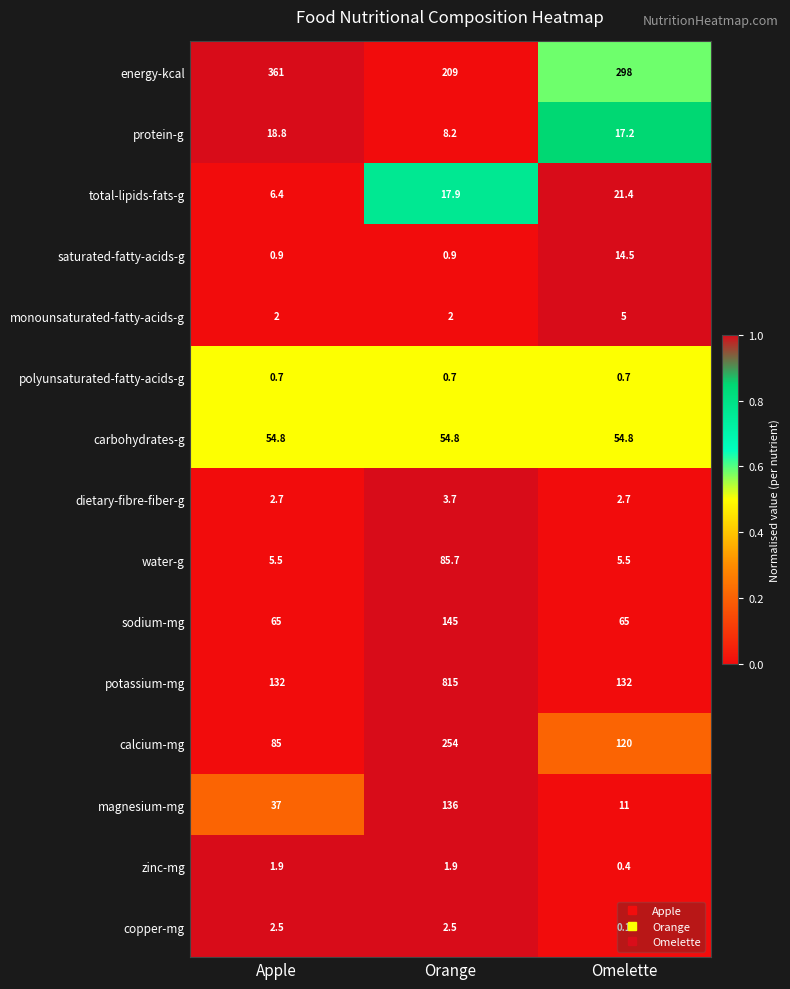

At Apple, list the series in order from smallest to largest.

polyunsaturated-fatty-acids-g, saturated-fatty-acids-g, zinc-mg, monounsaturated-fatty-acids-g, copper-mg, dietary-fibre-fiber-g, water-g, total-lipids-fats-g, protein-g, magnesium-mg, carbohydrates-g, sodium-mg, calcium-mg, potassium-mg, energy-kcal